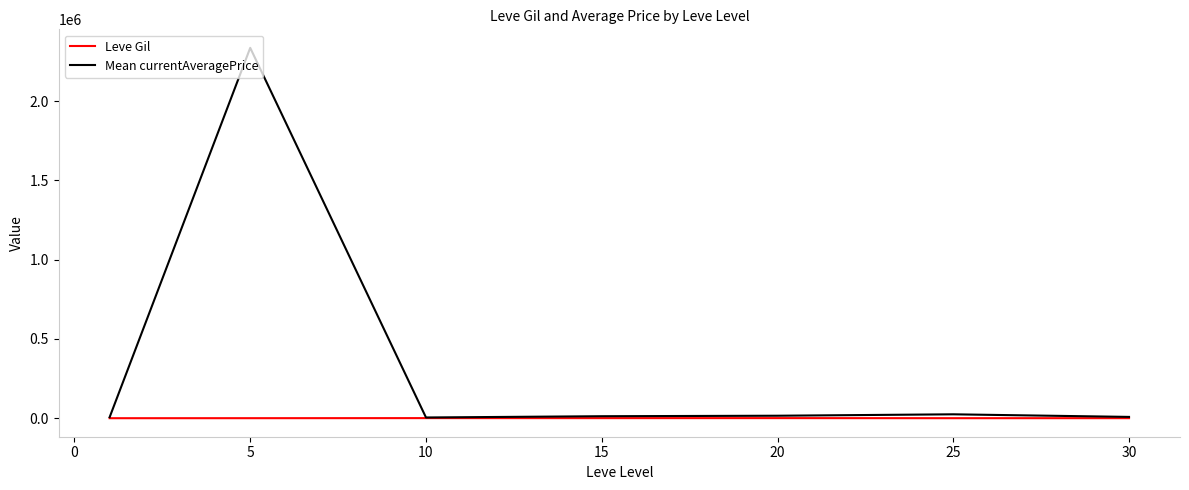

What is the maximum value shown in the chart?

2336405.8